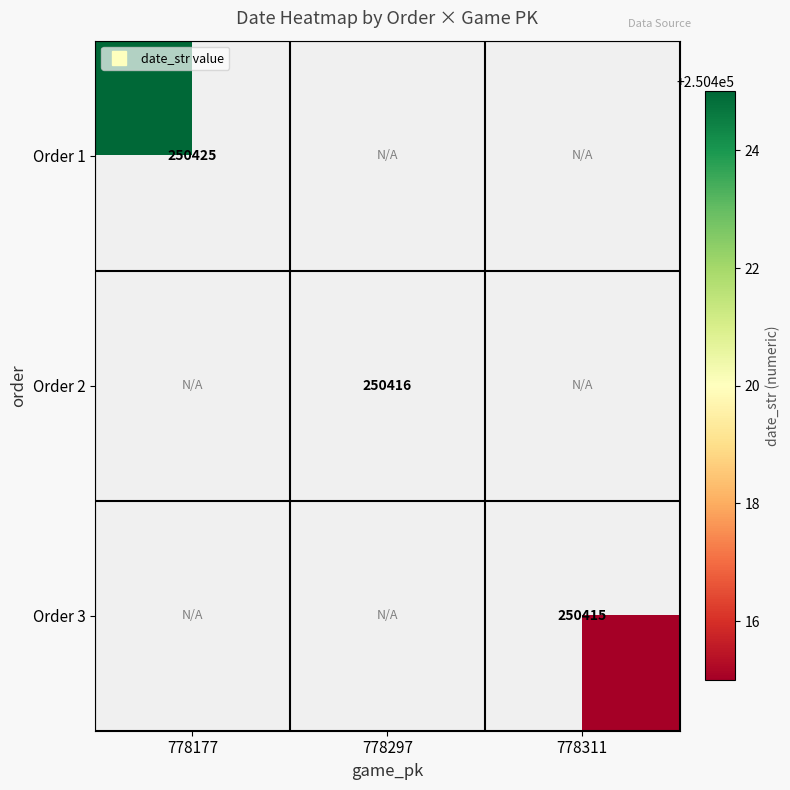

Rank the series by their average value, from highest to lowest.

Order 1, Order 2, Order 3